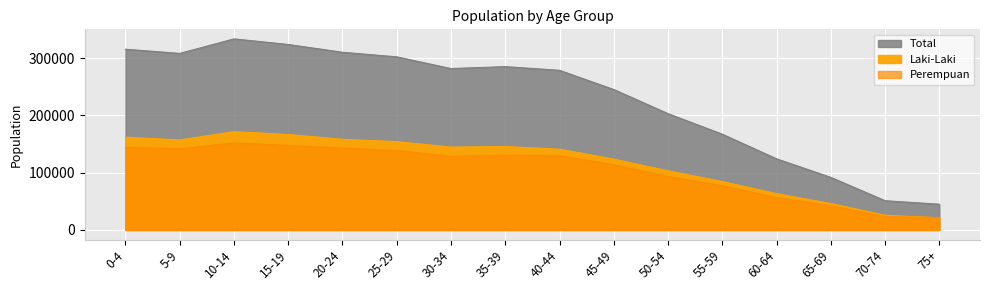

Which category has the highest value in the Total series?

10-14